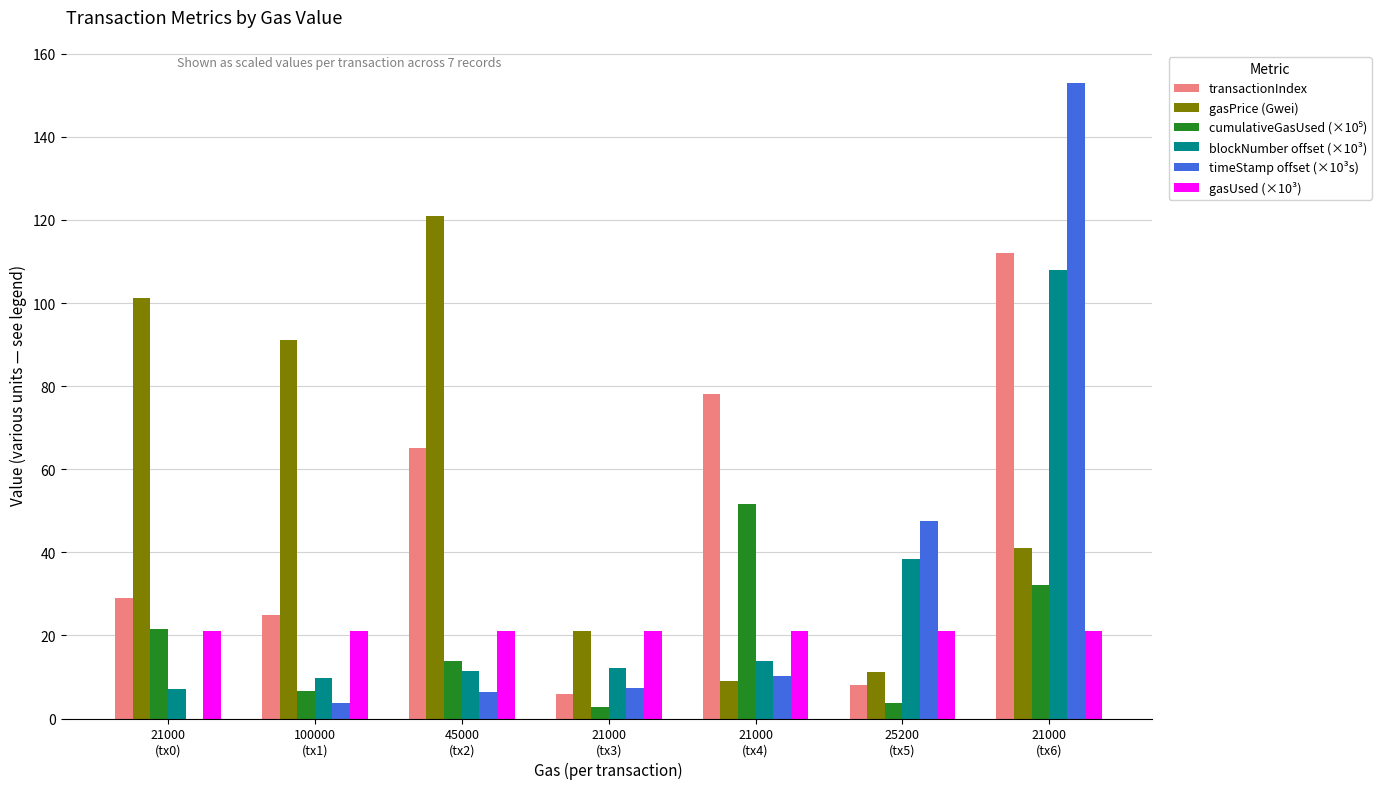

Is it true that gasPrice (Gwei) equals 73.2 at 45000
(tx2)?

False